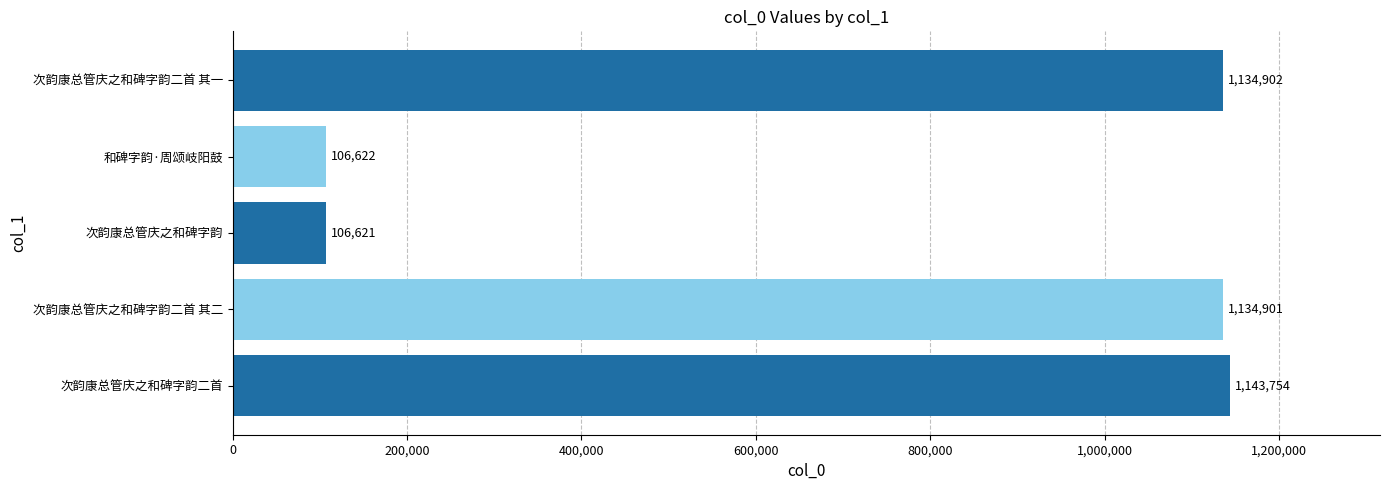

List the labels in order of value, smallest first.

次韵康总管庆之和碑字韵, 和碑字韵·周颂岐阳鼓, 次韵康总管庆之和碑字韵二首 其二, 次韵康总管庆之和碑字韵二首 其一, 次韵康总管庆之和碑字韵二首